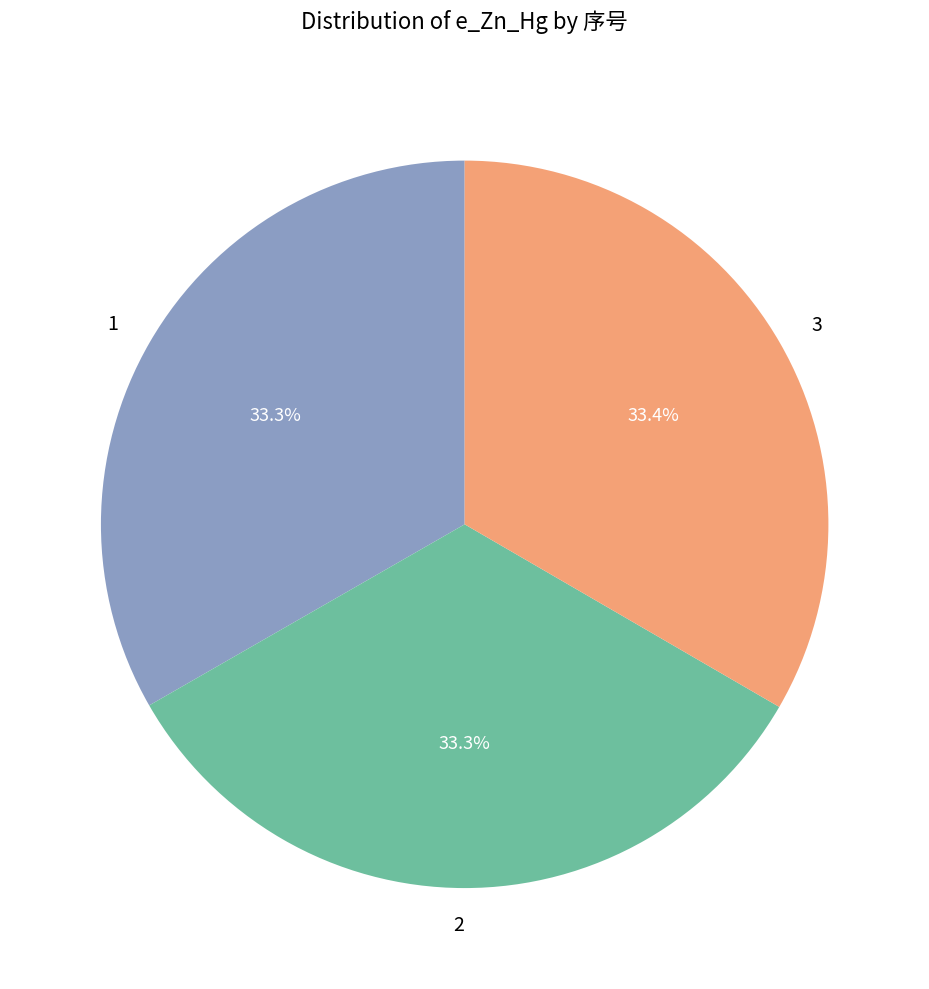

What is the total percentage of 1 and 3?

66.7%